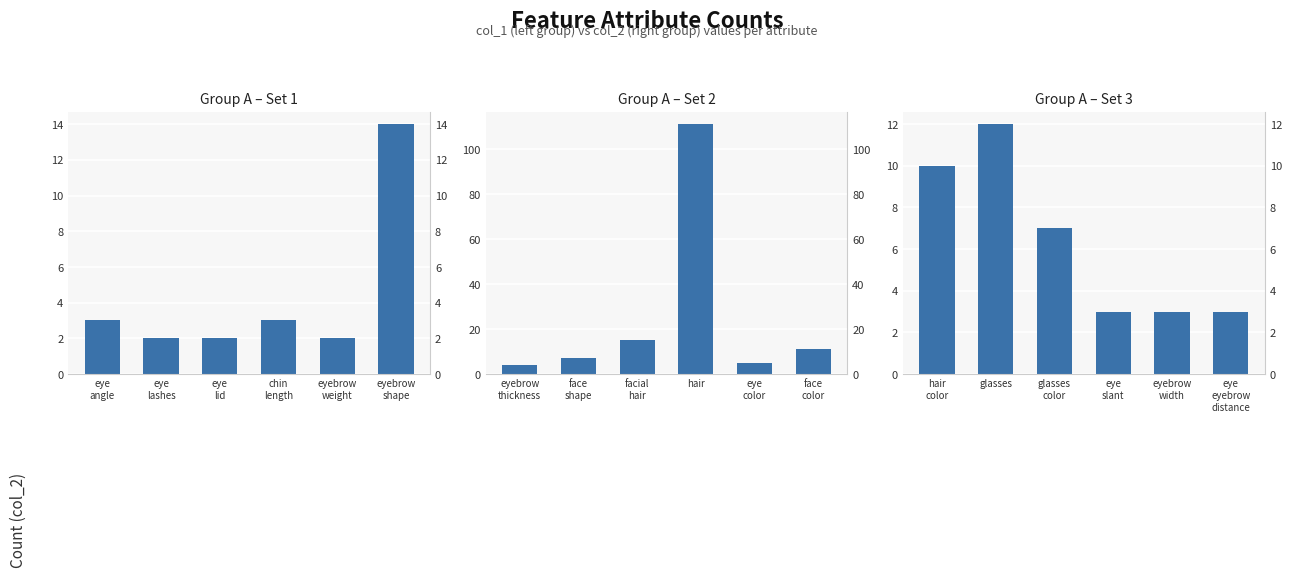

Which has a higher value, eye eyebrow distance or eye slant?

eye eyebrow distance